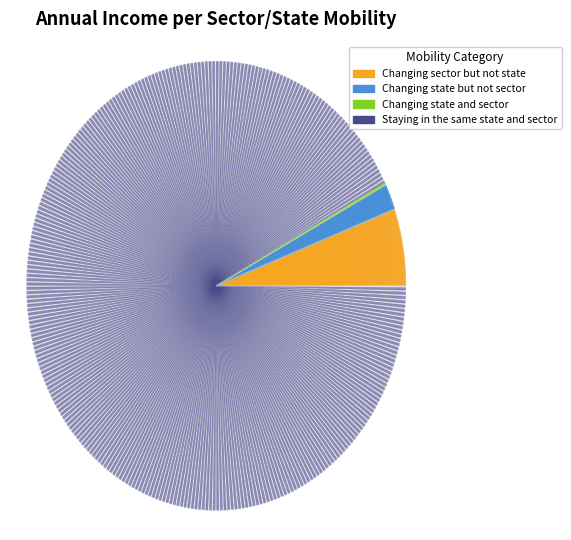

Approximately how many times larger is the value at Changing sector but not state compared to Changing state but not sector?

3.0